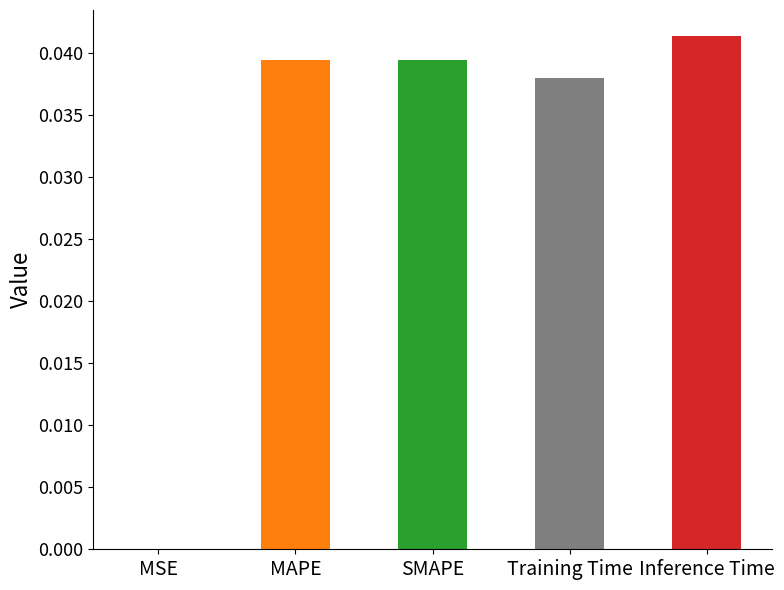

Which has a higher value, SMAPE or MSE?

SMAPE